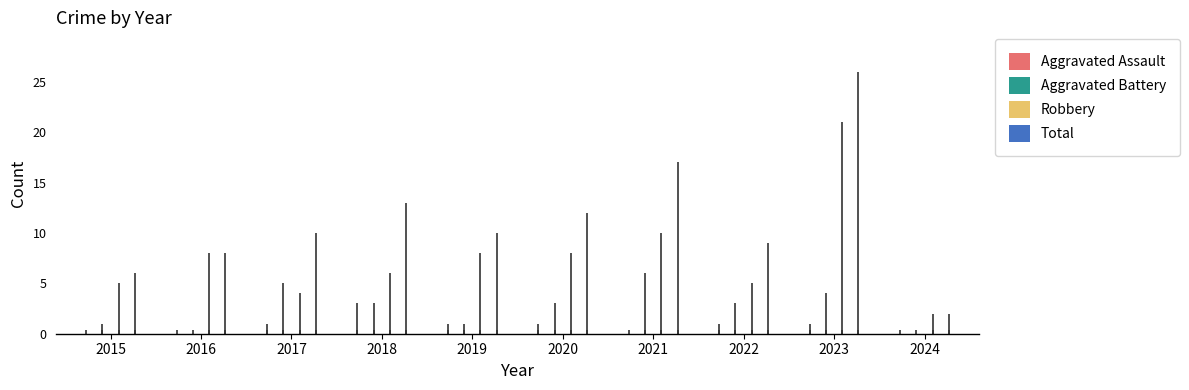

How many groups of bars are there?

10